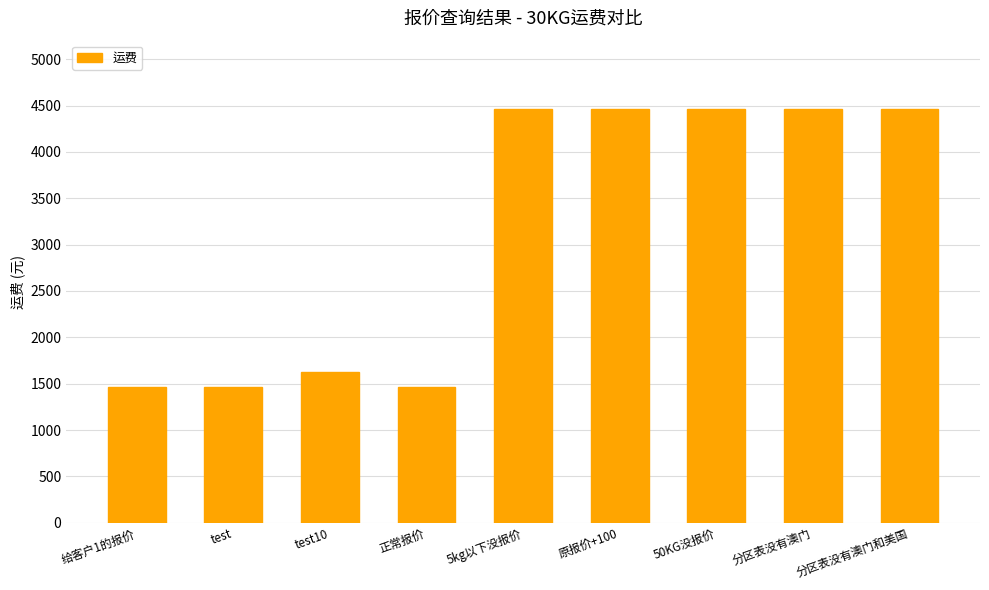

The chart shows a value of 2627 at 分区表没有澳门. True or false?

False